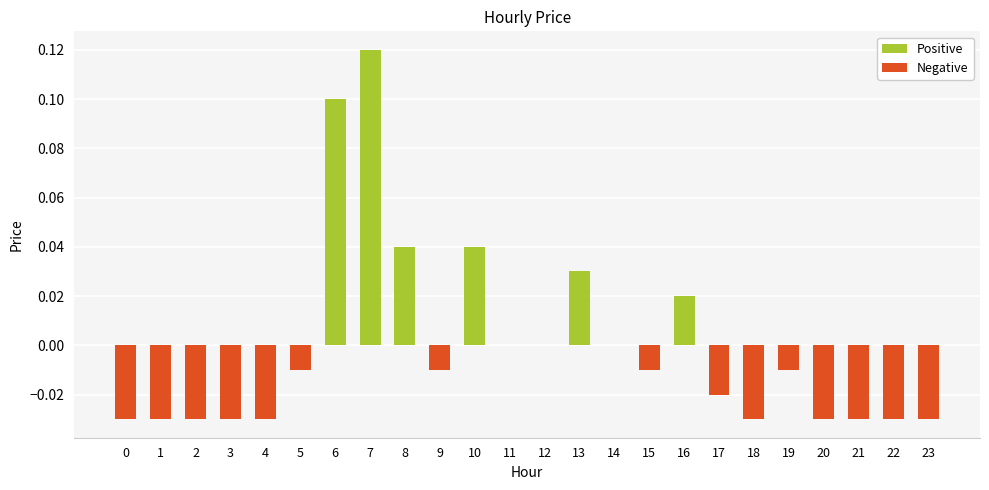

True or false: the data shows -0.0 at 21.

True